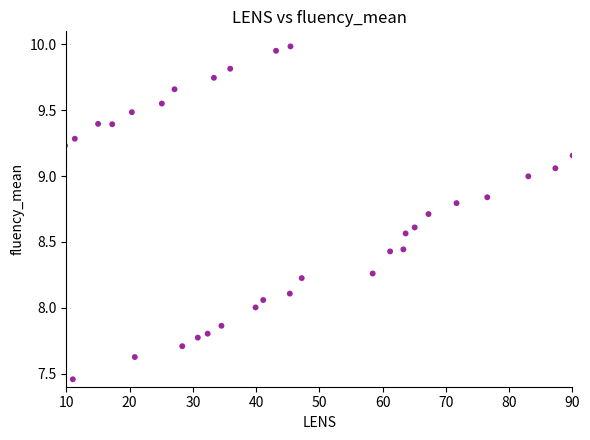

What is the range of Y values (max minus min)?

2.5